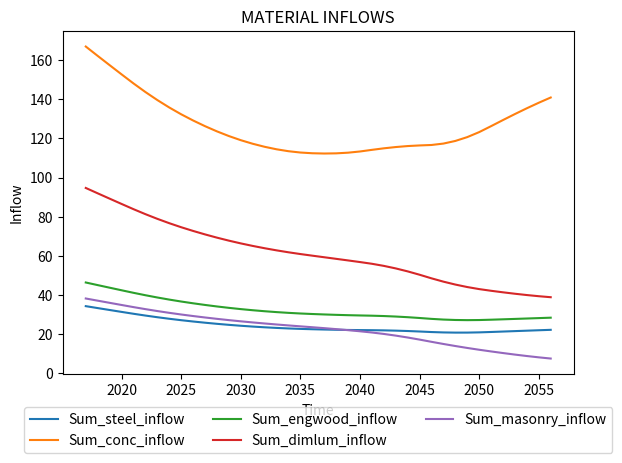

What is the greatest value displayed?

167.0